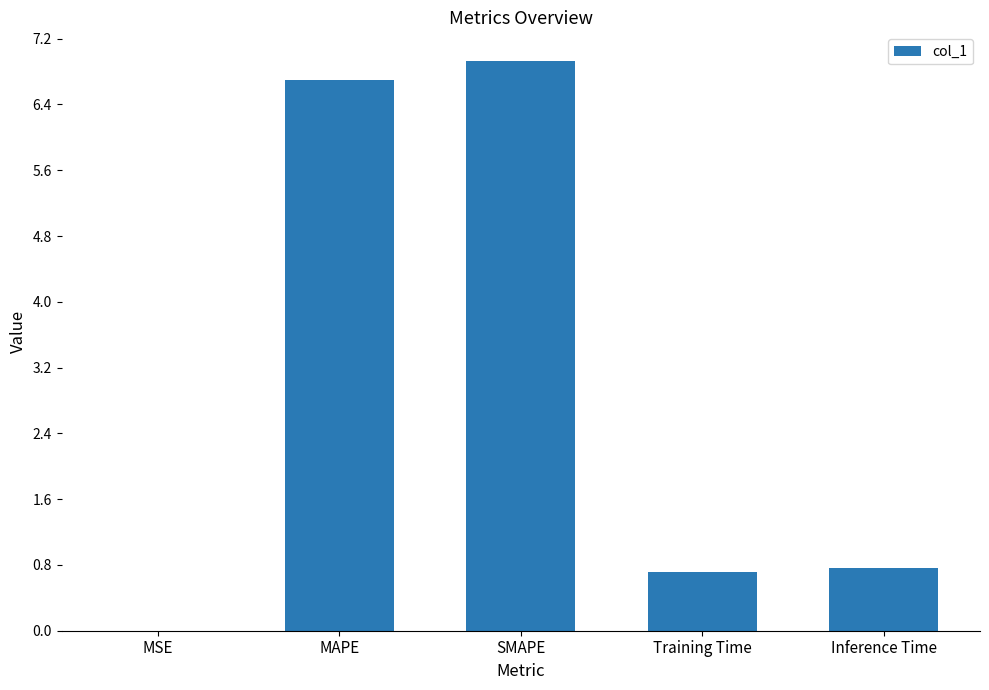

Which category has the highest value across all series?

SMAPE